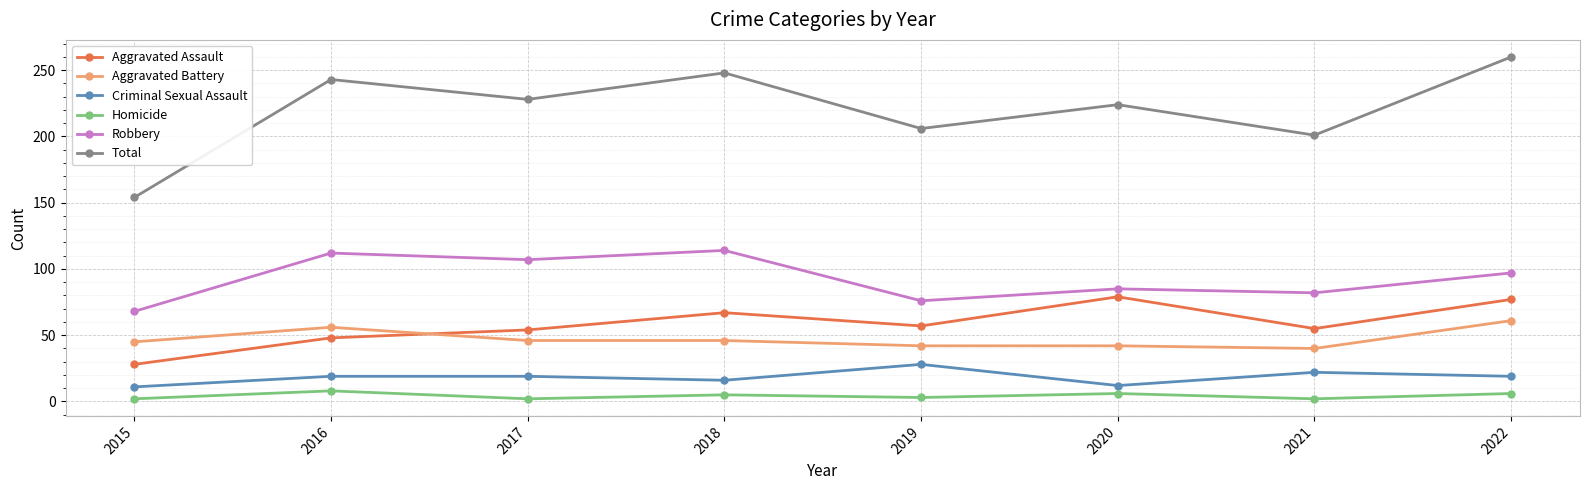

True or false: Total and Robbery intersect in this chart.

False